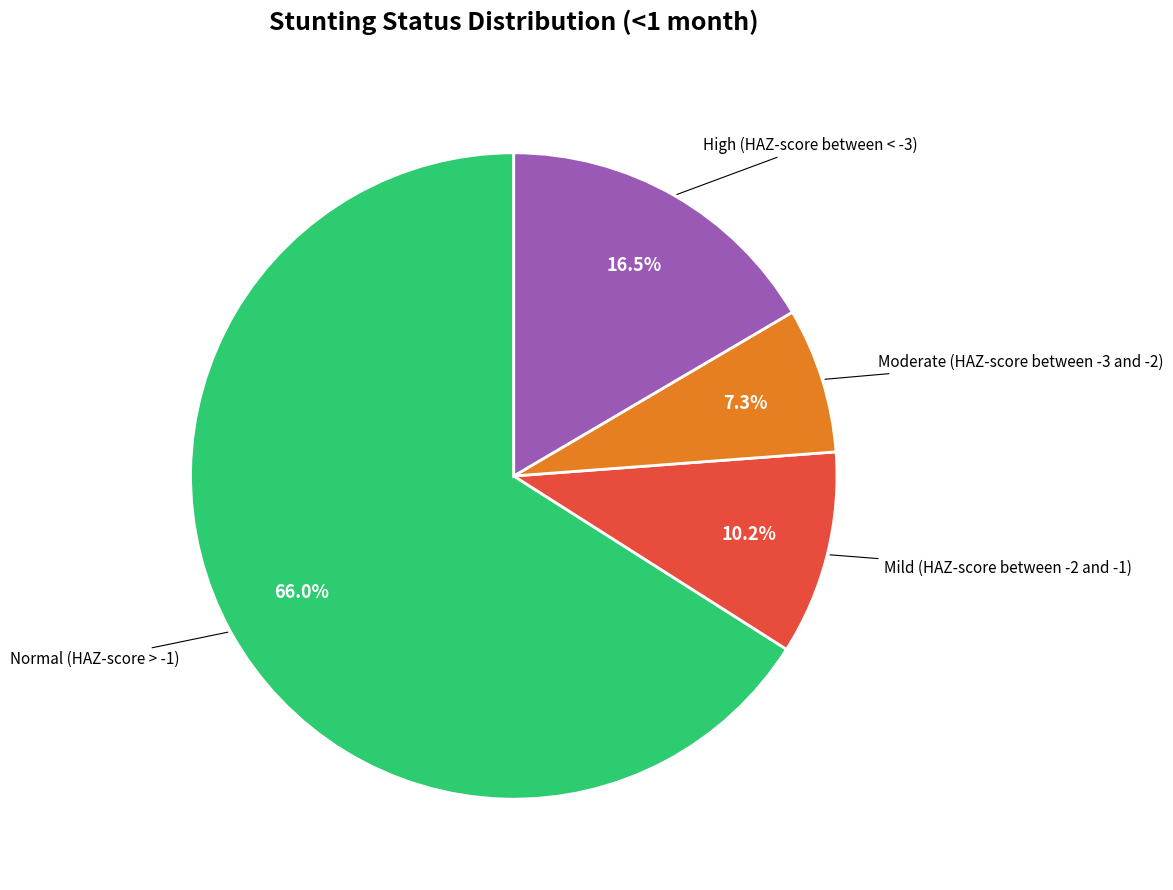

To the nearest percent, what is the average slice percentage?

25%